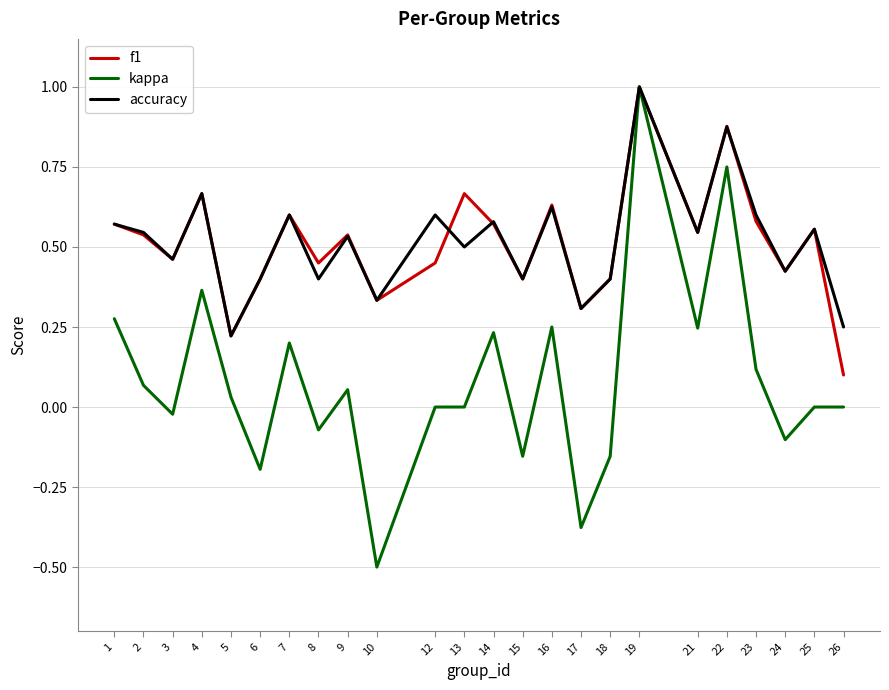

True or false: kappa has a value of 0.0 at 12.

True